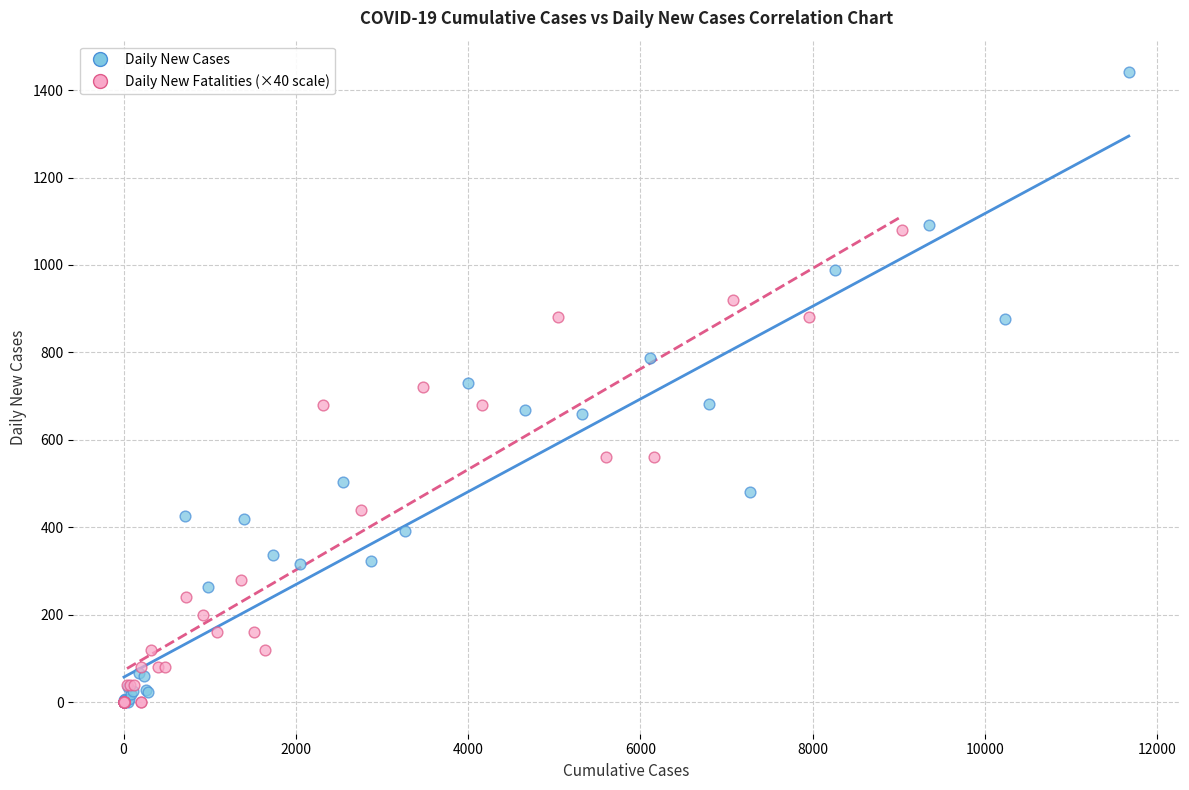

Which series reaches the maximum Y coordinate?

Daily New Cases